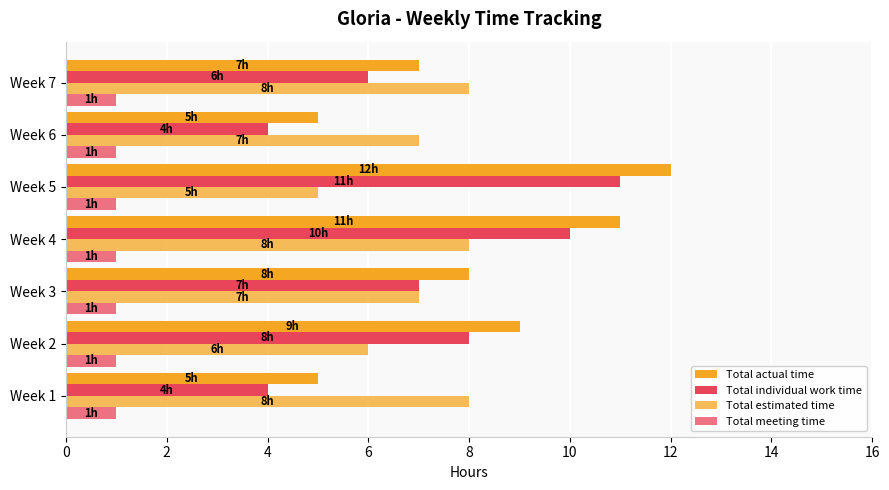

How many categories are shown in the chart?

7